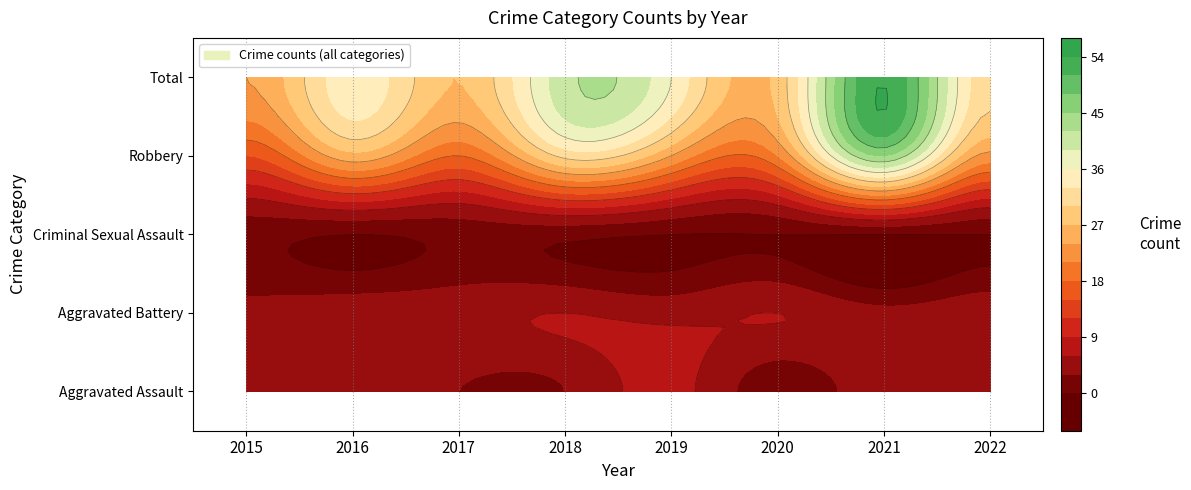

The Aggravated Assault series shows 4 at 2017. True or false?

False